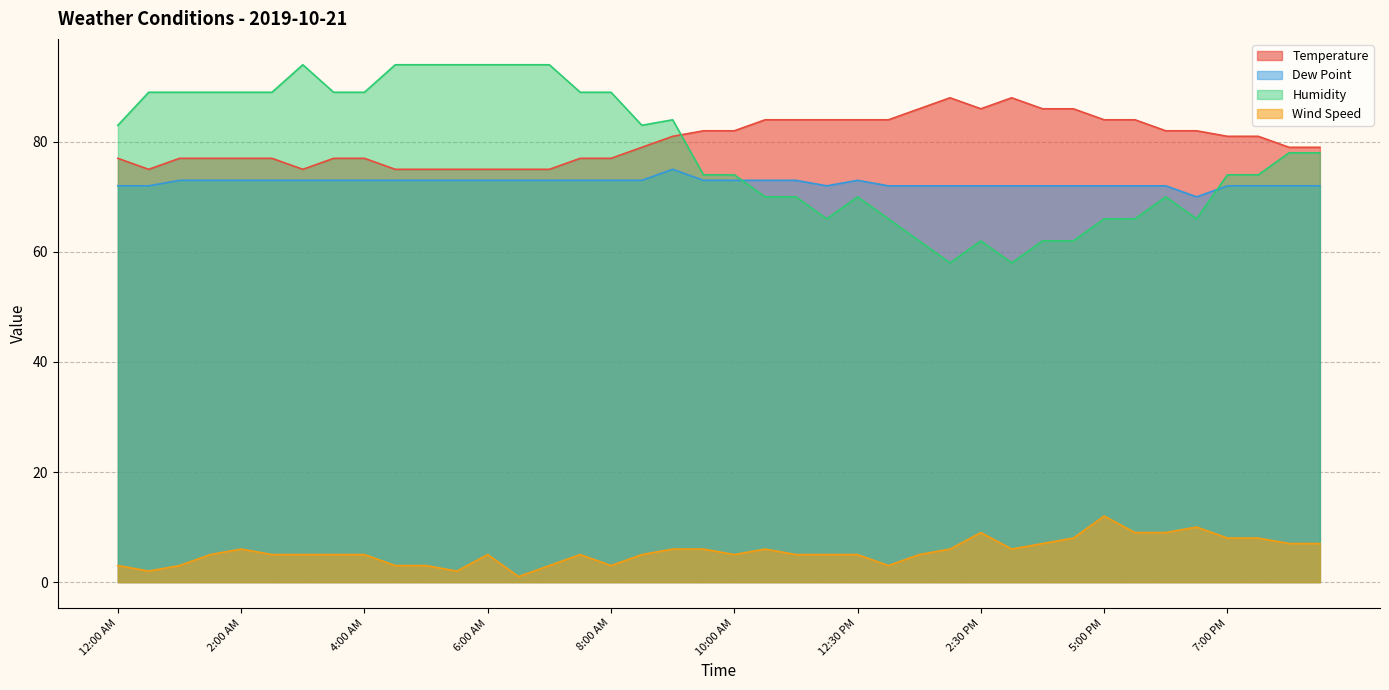

True or false: Wind Speed and Humidity intersect in this chart.

False